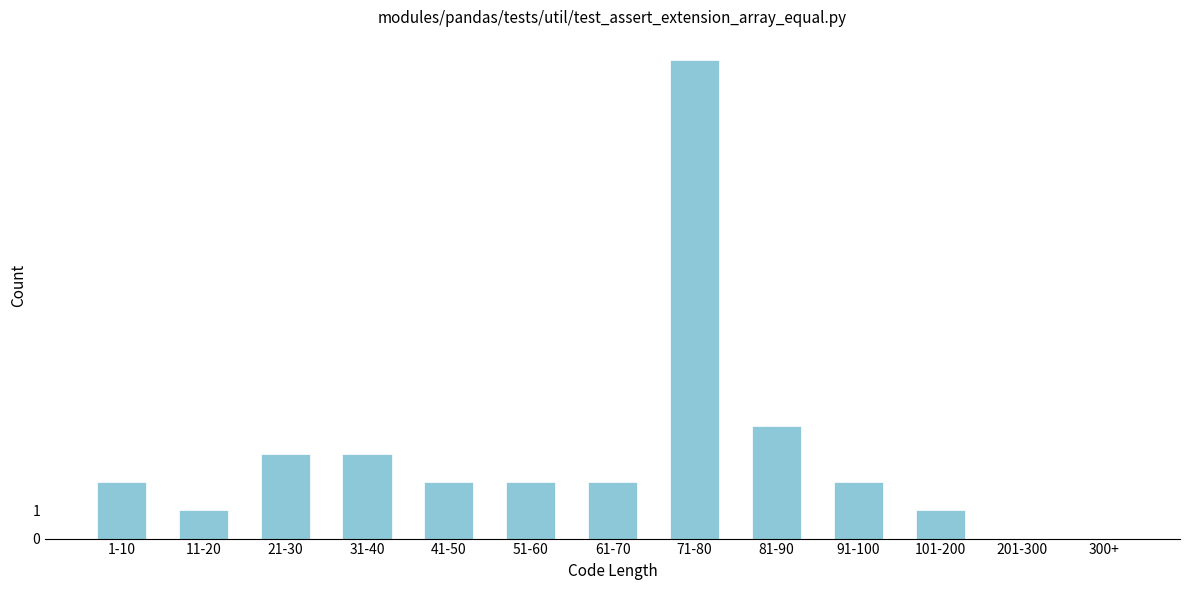

Reading right to left, list all the values displayed in this chart.

300+=0	201-300=0	101-200=1	91-100=2	81-90=4	71-80=17	61-70=2	51-60=2	41-50=2	31-40=3	21-30=3	11-20=1	1-10=2